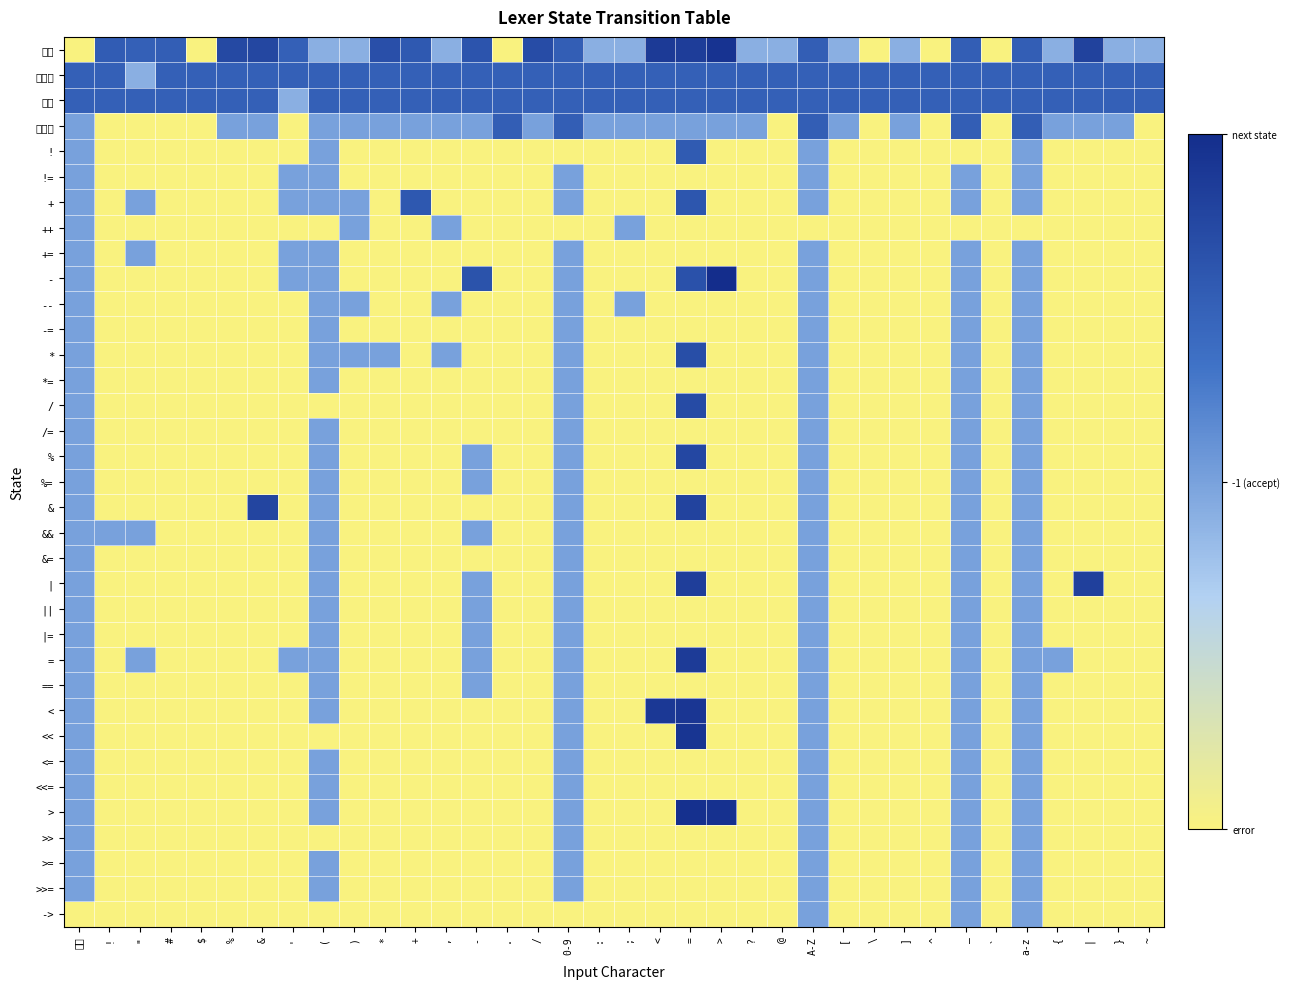

The %= series shows 0.0 at !. True or false?

True